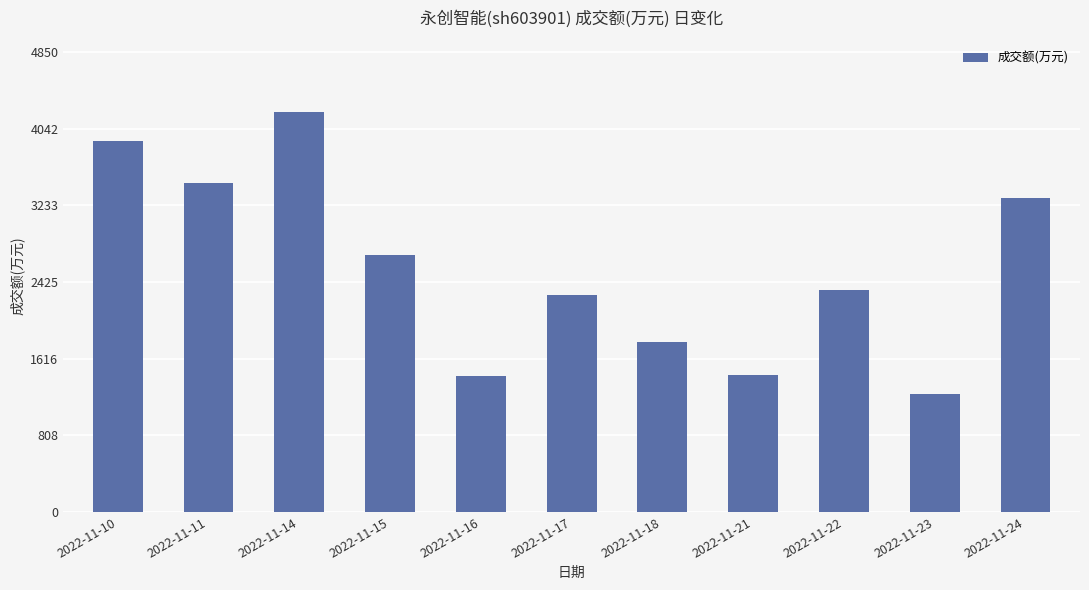

The value at 2022-11-15 is 3936. True or false?

False